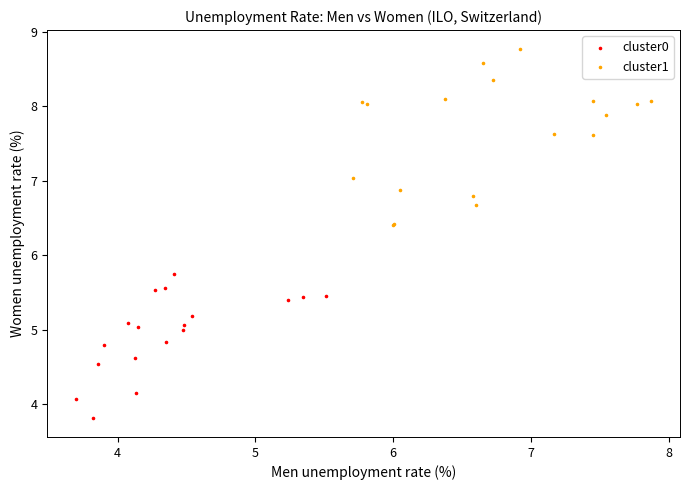

Which series has the largest Y range (max minus min)?

cluster1